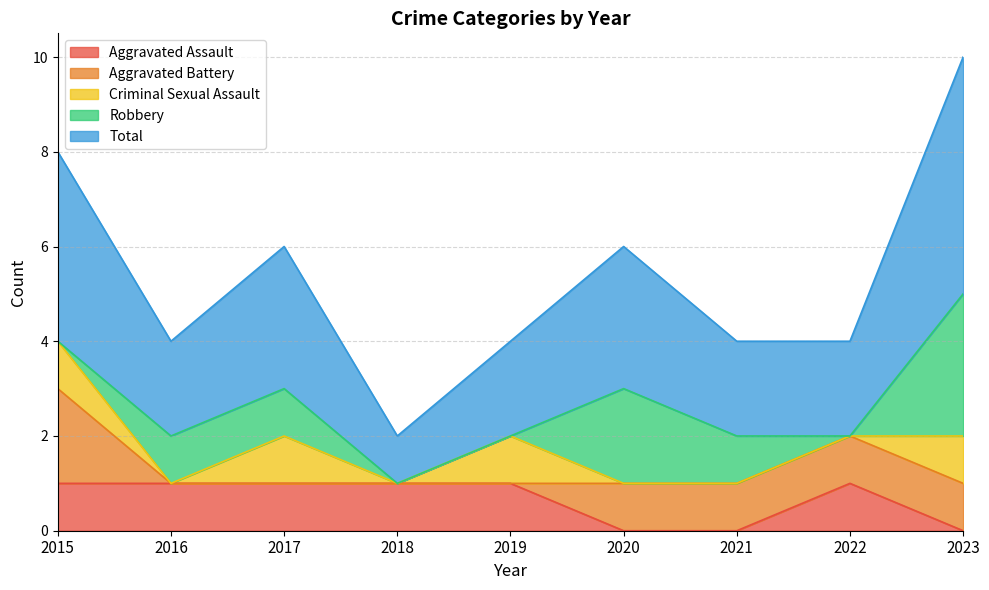

How many Robbery values are between 0 and 1?

7